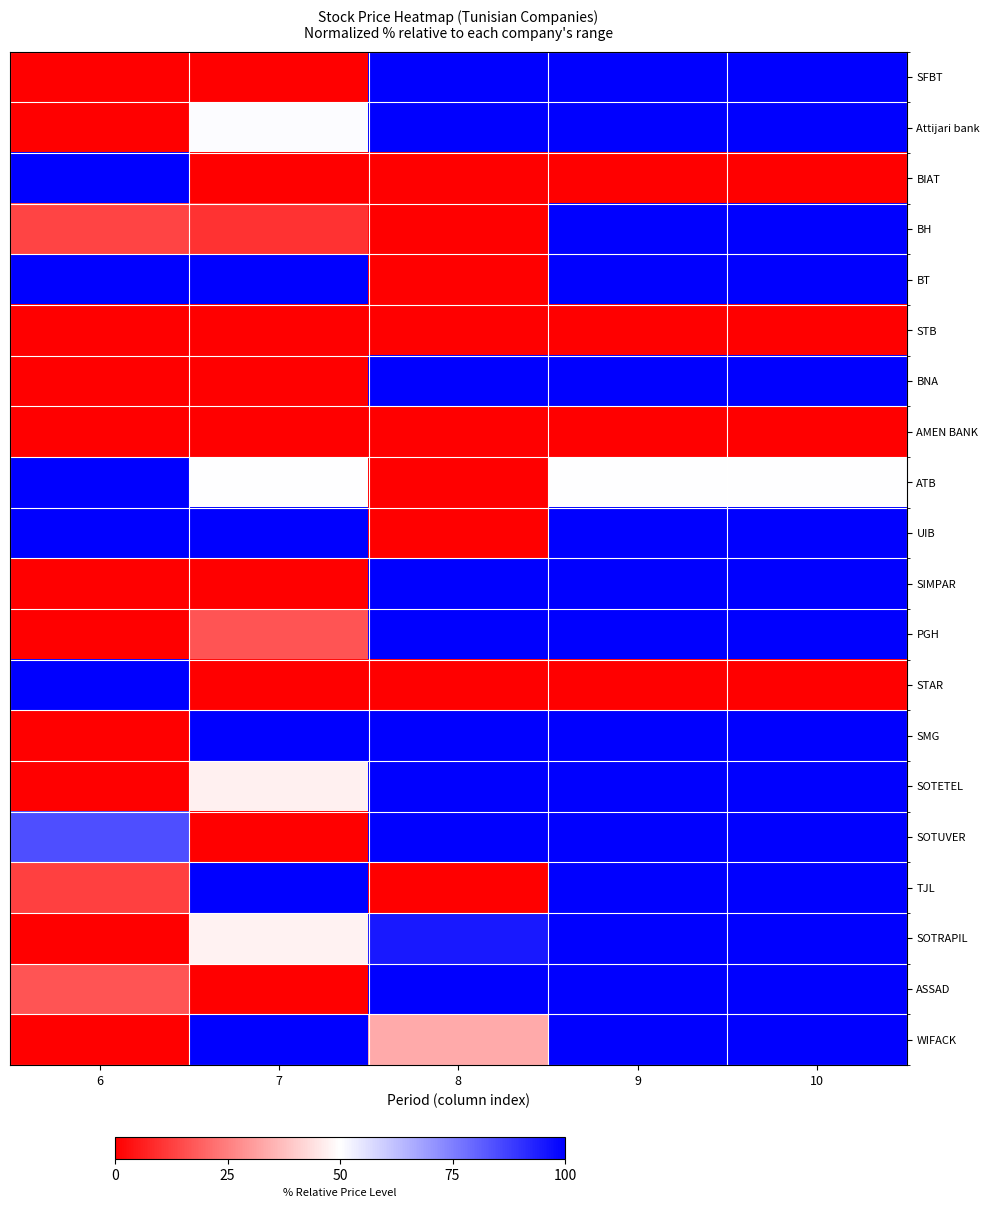

At how many categories does at least one series exceed 59?

5